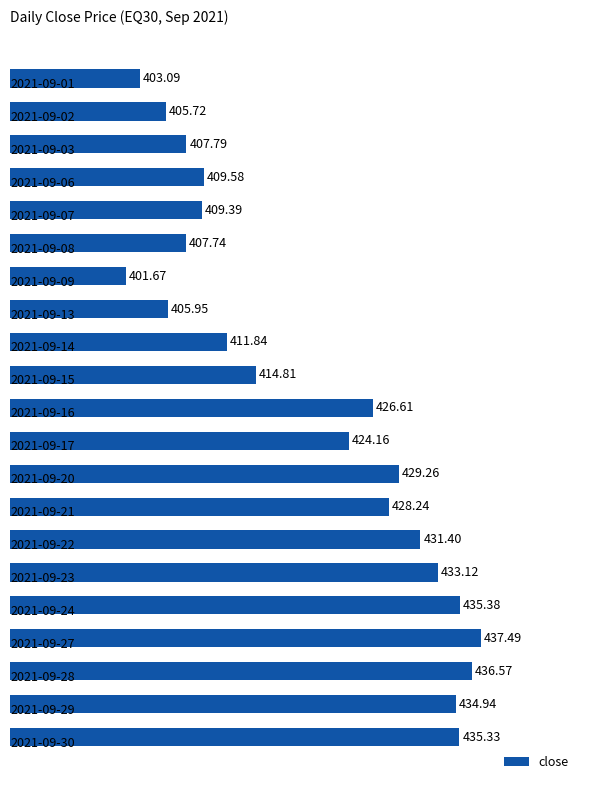

What is the sum of all values?

8830.1